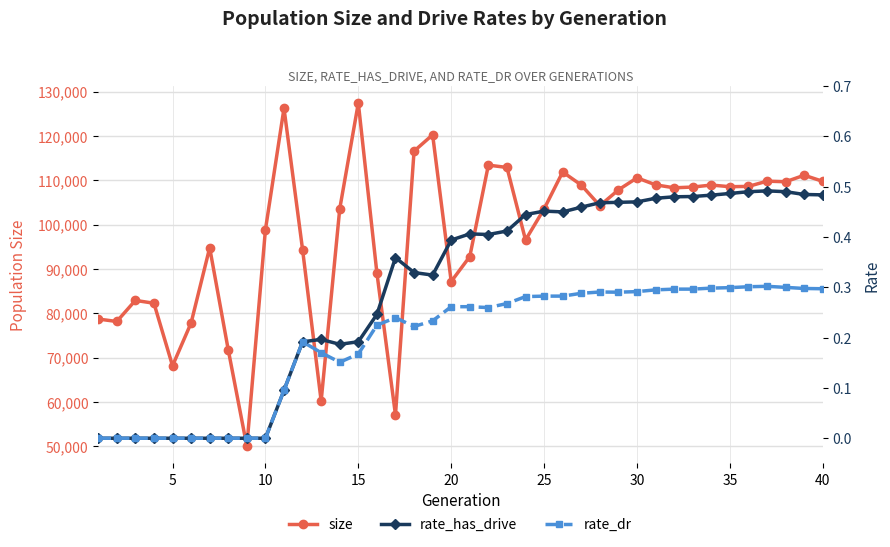

What are all the series names shown in the legend?

size, rate_has_drive, rate_dr